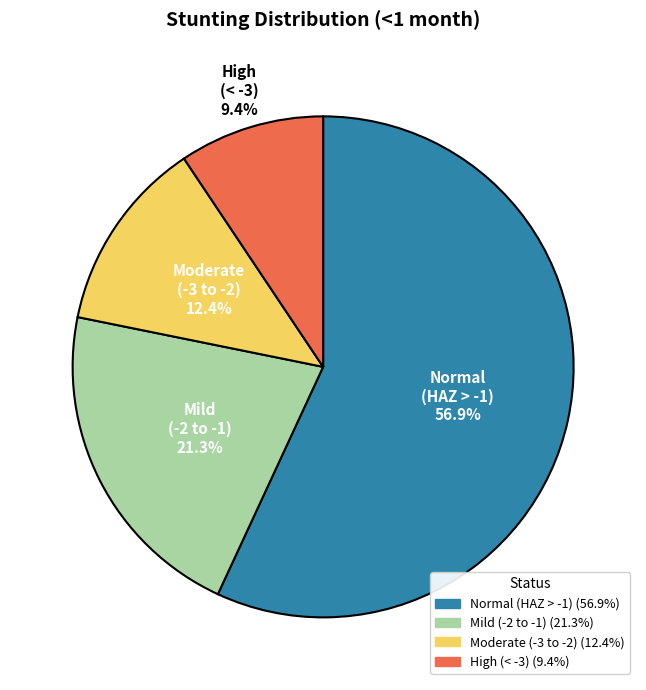

Count the number of slices in the pie.

4